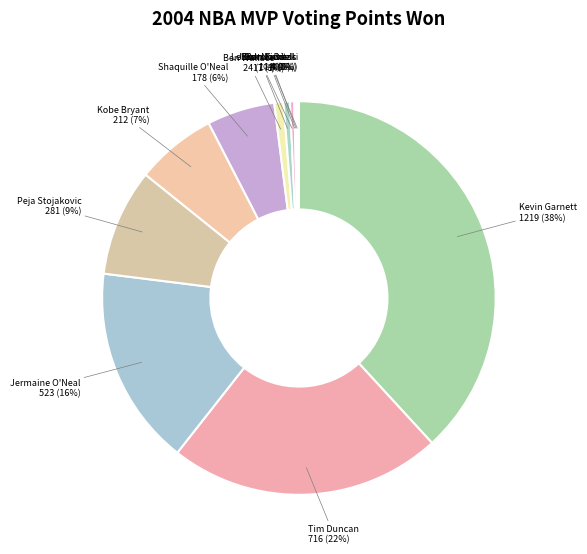

To the nearest percent, what is the average slice percentage?

8%